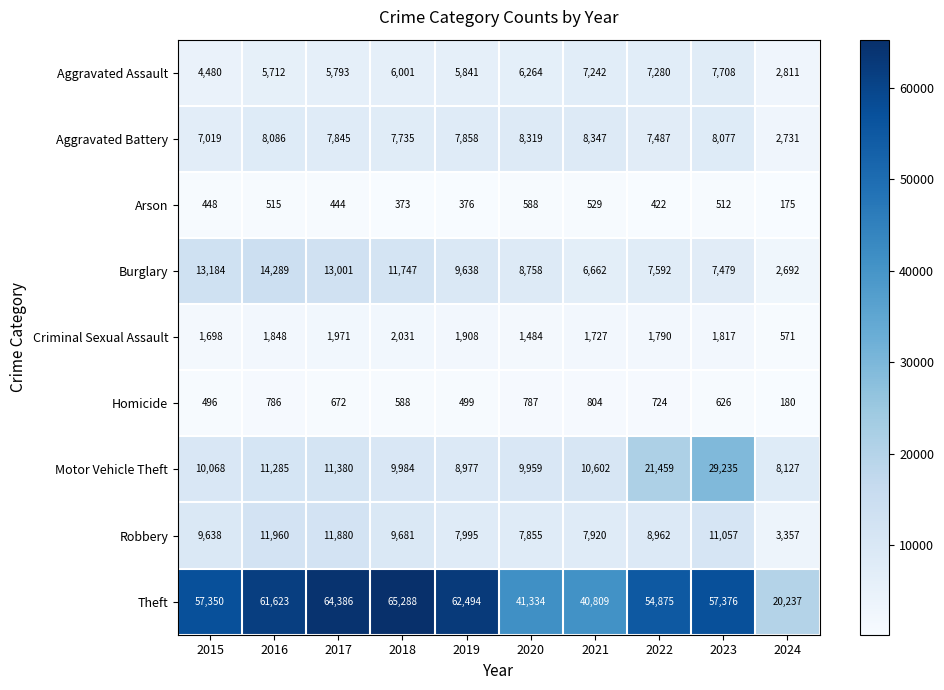

Where is Homicide nearest to the value 492?

2015